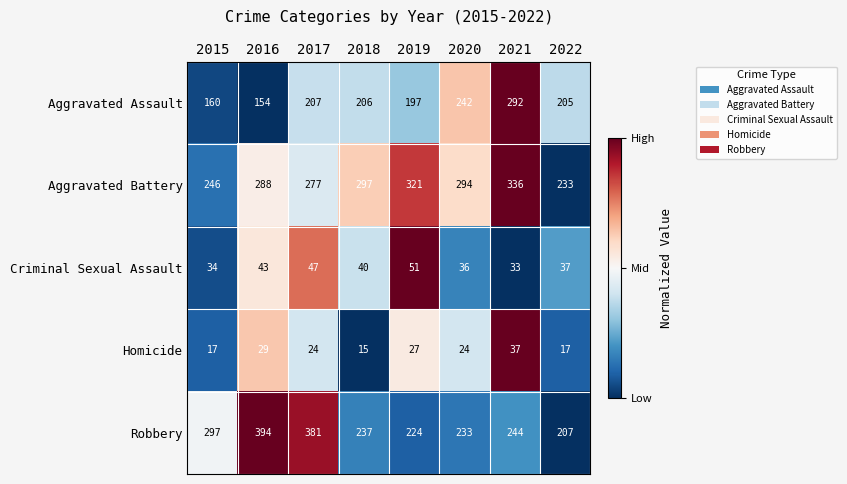

What is the difference between the second highest and second lowest values in the Robbery series?

157